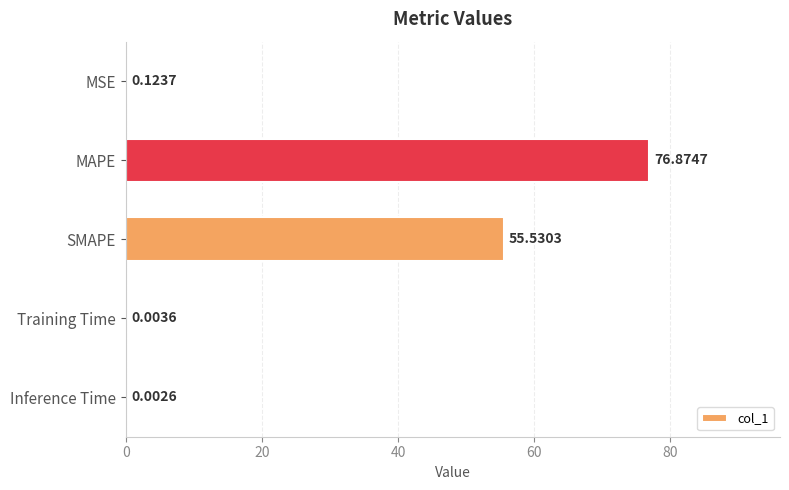

Where is the data nearest to the value 38?

SMAPE